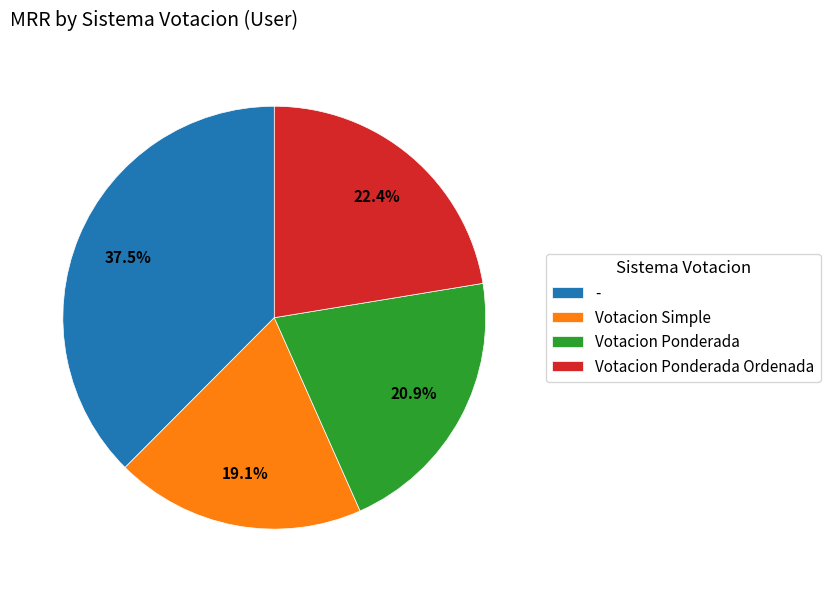

Is Votacion Ponderada Ordenada the majority of the pie?

No